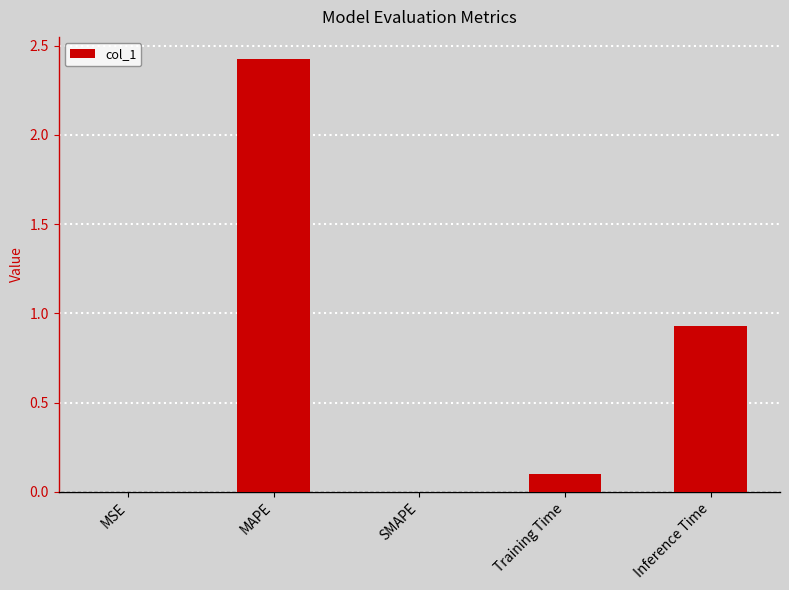

What is the sum of the values at Training Time and MAPE?

2.5